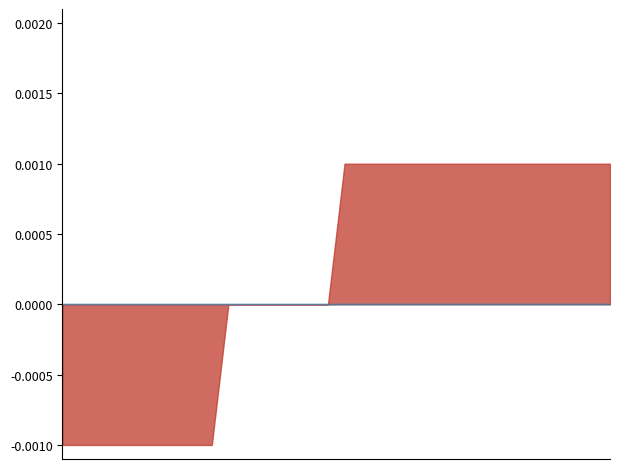

How many distinct data groups are displayed?

2